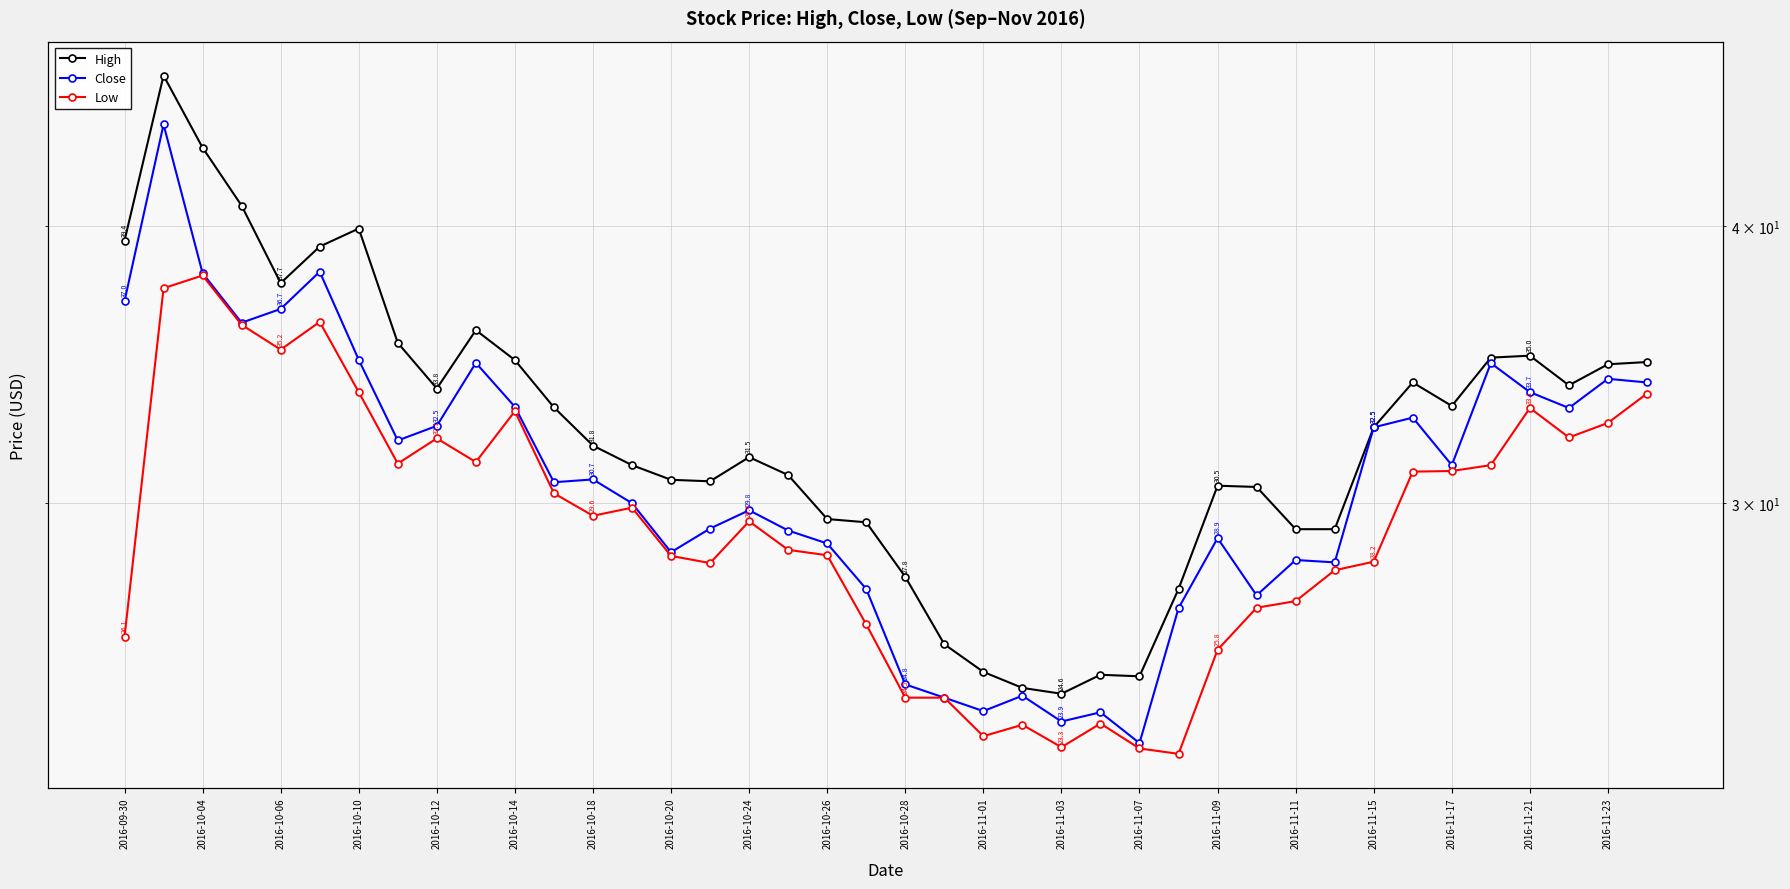

The value of Close at 2016-11-03 is 6.4. True or false?

False